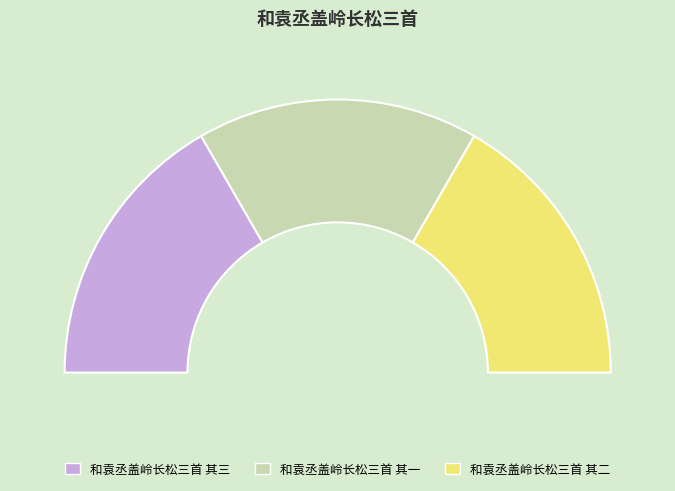

What is the change in value from 和袁丞盖岭长松三首 其三 to 和袁丞盖岭长松三首 其一?

-2